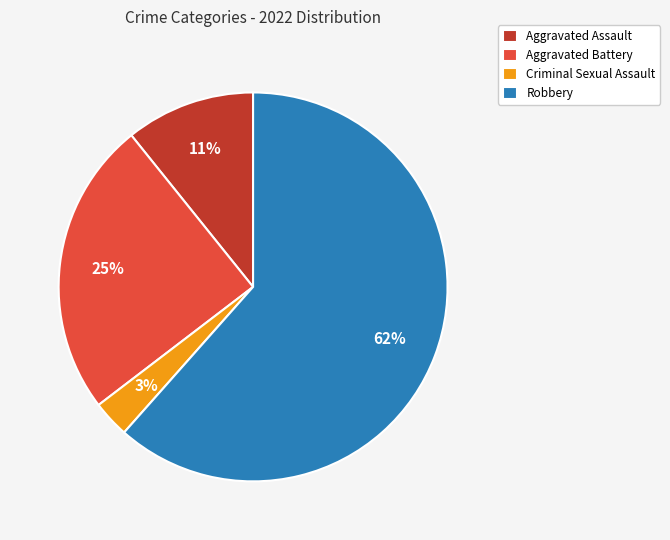

Which slice is the largest?

Robbery